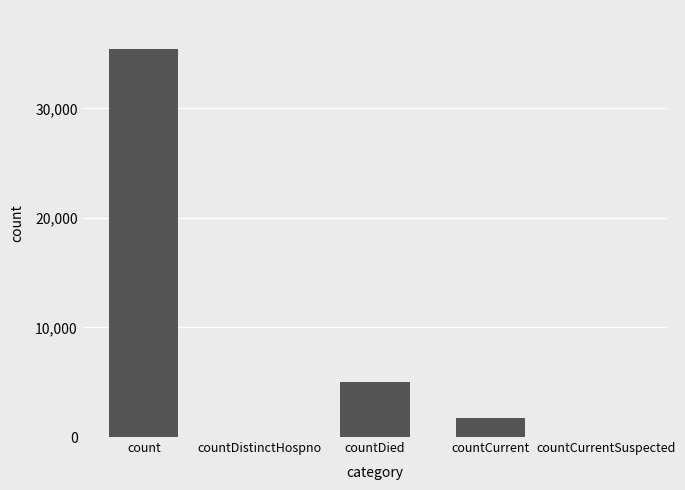

What is the change in value from countDied to countCurrentSuspected?

-4994